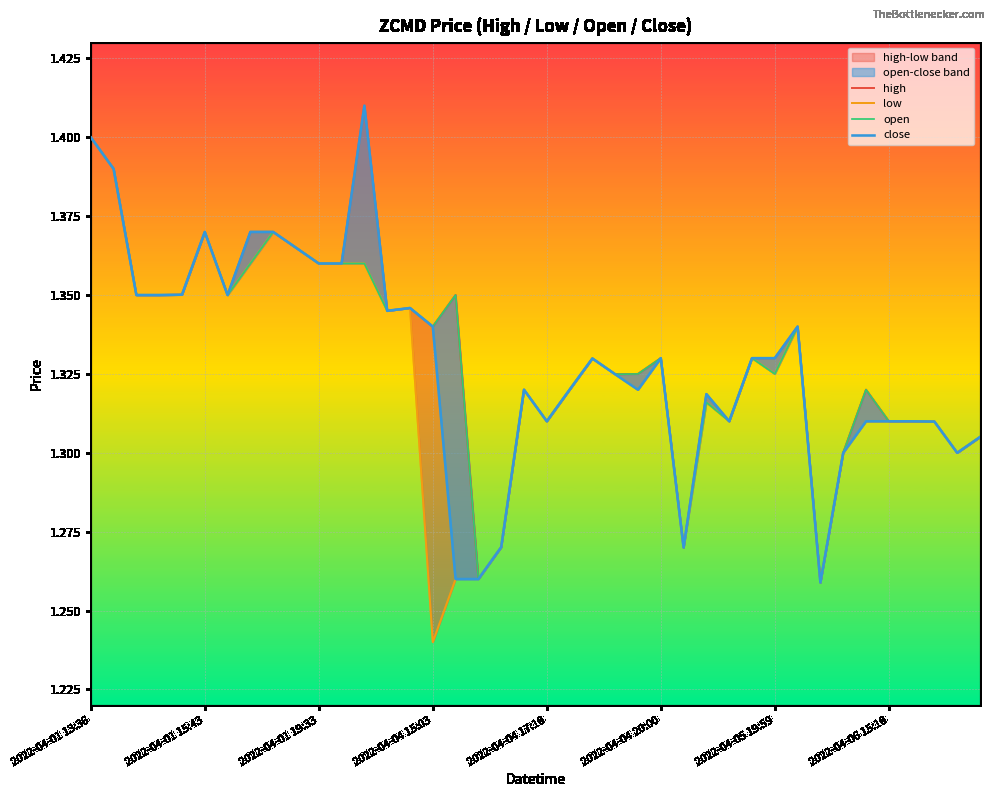

Does the chart display data point markers on the line(s)?

No